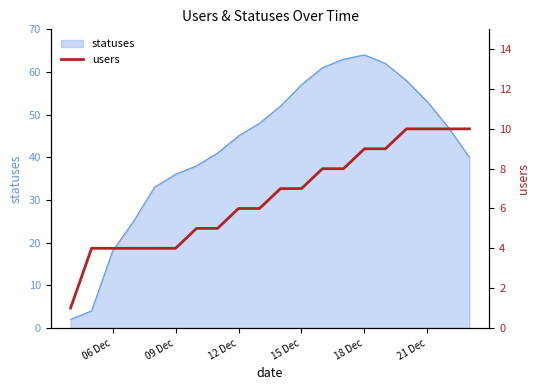

What is the highest value of the statuses series?

64